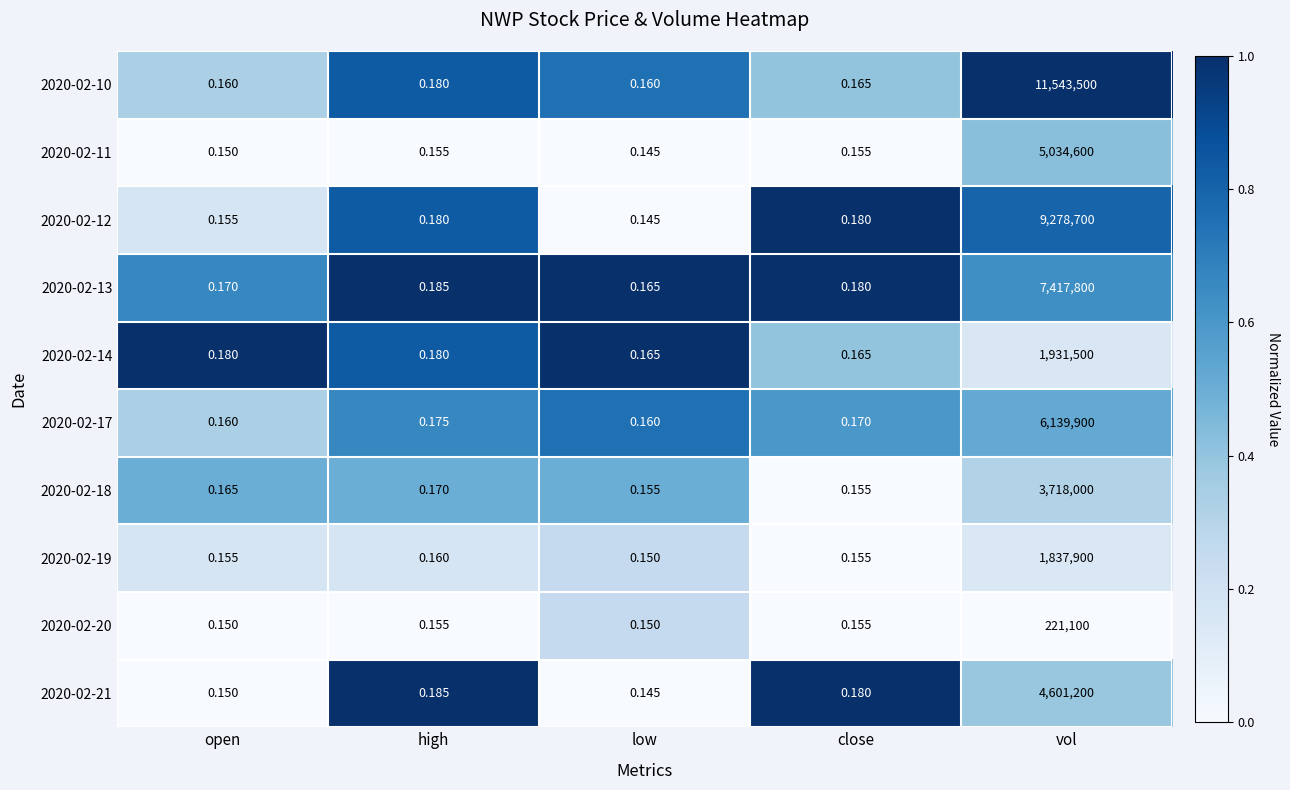

What is the spread (max minus min) of values at close?

0.0